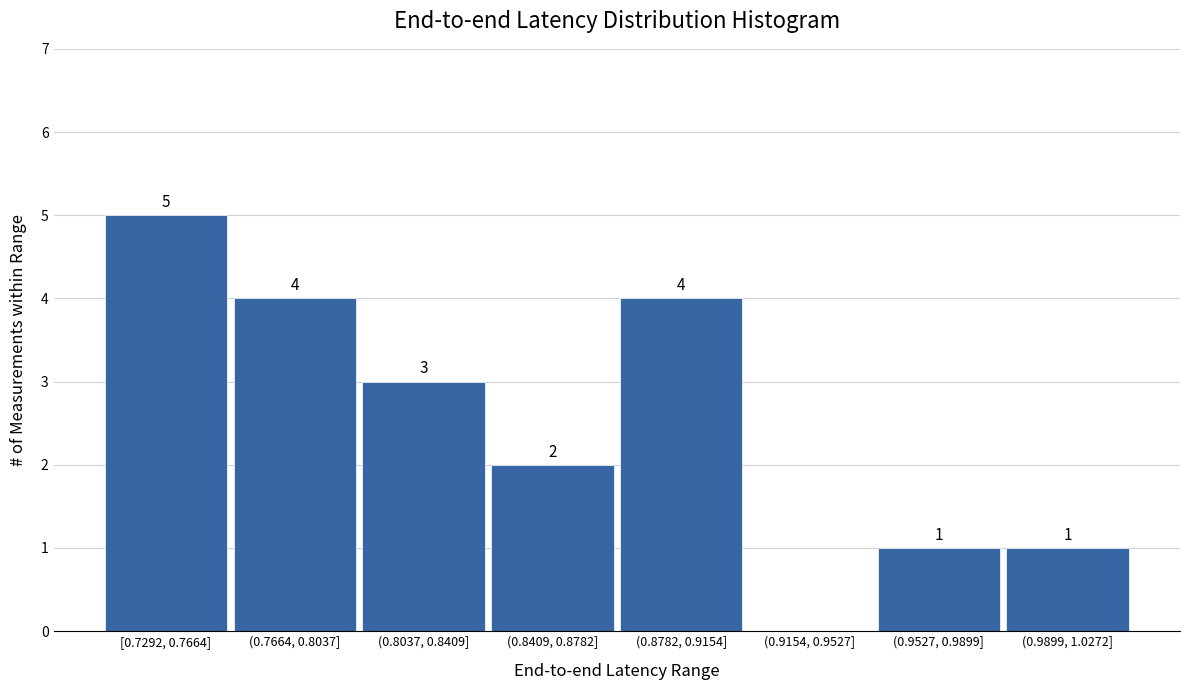

Reading left to right, extract all data points from this chart.

[0.7292, 0.7664]=5	(0.7664, 0.8037]=4	(0.8037, 0.8409]=3	(0.8409, 0.8782]=2	(0.8782, 0.9154]=4	(0.9154, 0.9527]=0	(0.9527, 0.9899]=1	(0.9899, 1.0272]=1